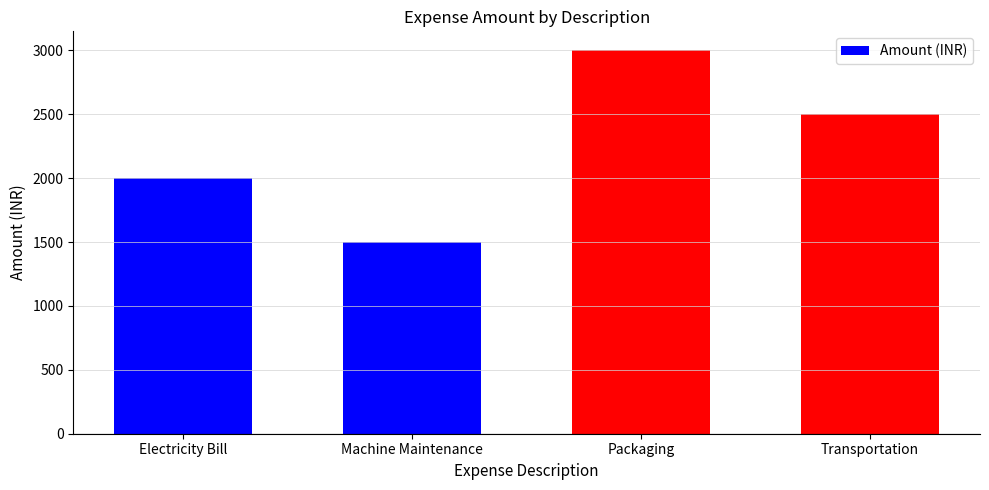

At which category does the chart reach its minimum across all series?

Machine Maintenance